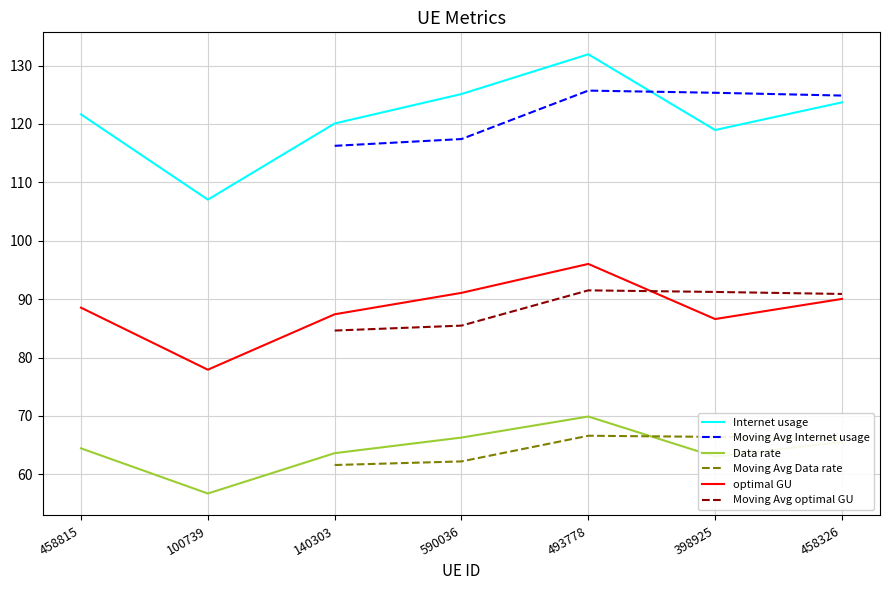

Which series has the widest spread of values?

Internet usage